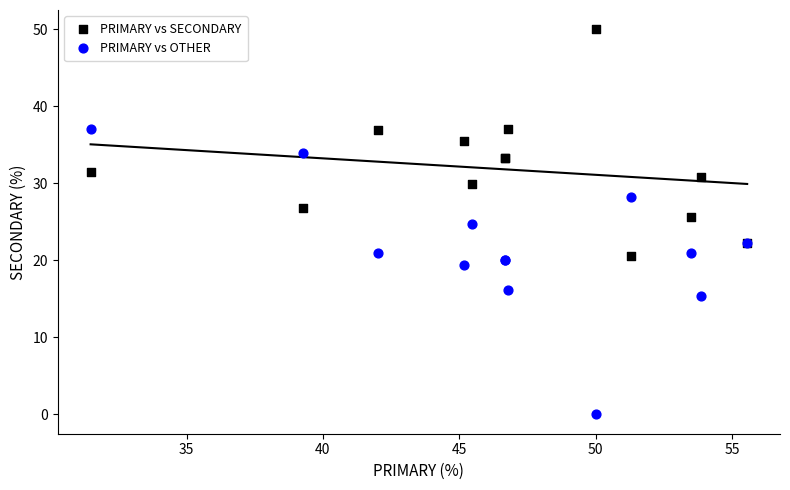

Which series has the widest spread of Y values?

PRIMARY vs OTHER